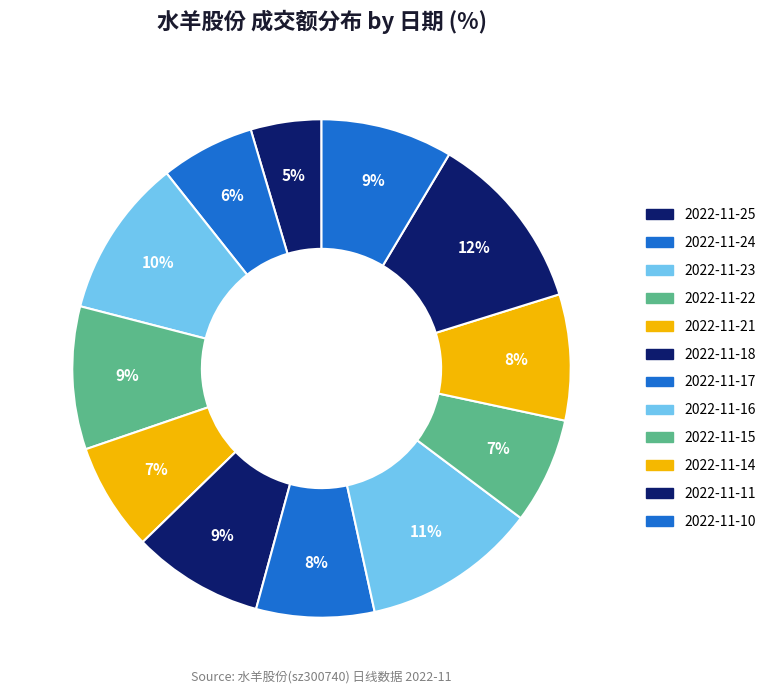

Which has a higher value, 2022-11-21 or 2022-11-10?

2022-11-10